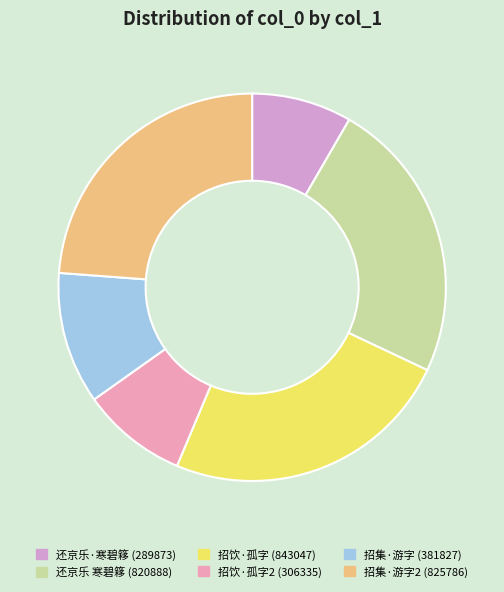

Is there a majority slice in this chart?

No